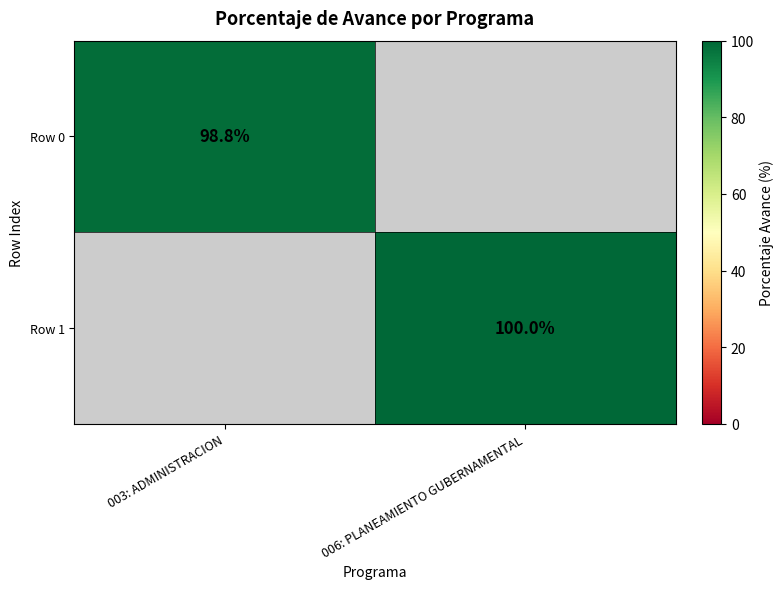

True or false: Row 1 has a value of 100.0 at 006: PLANEAMIENTO GUBERNAMENTAL.

True